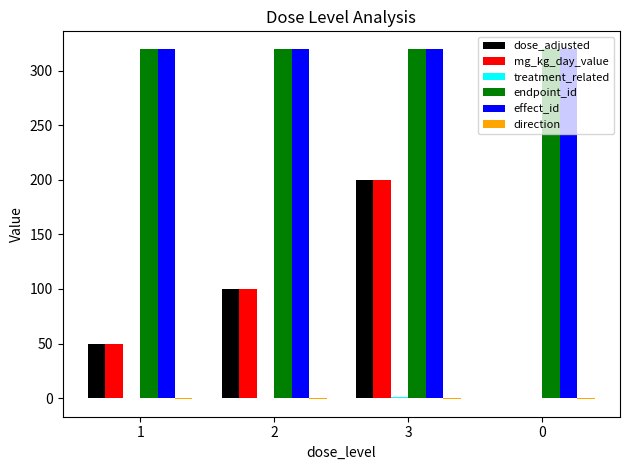

Is the value of endpoint_id at 1 greater than the value of dose_adjusted at 1?

Yes